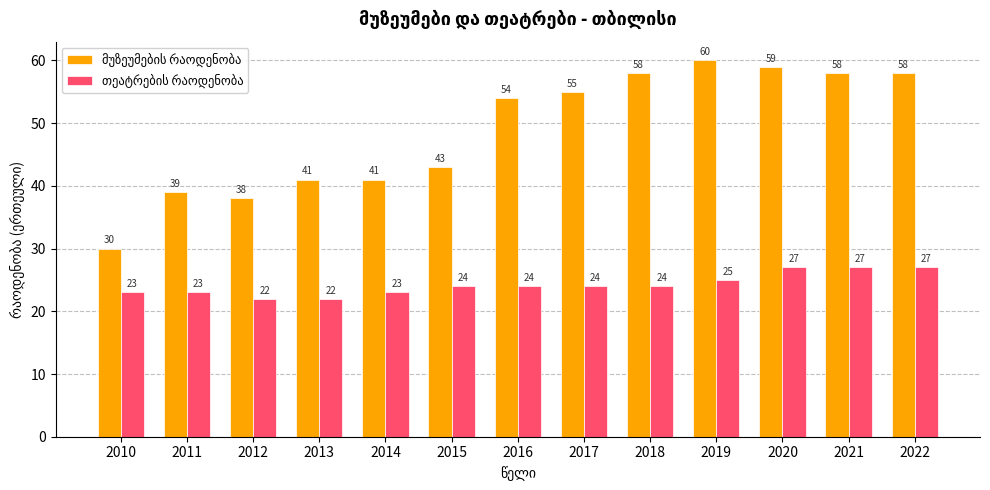

What is the total value across all series at 2013?

63